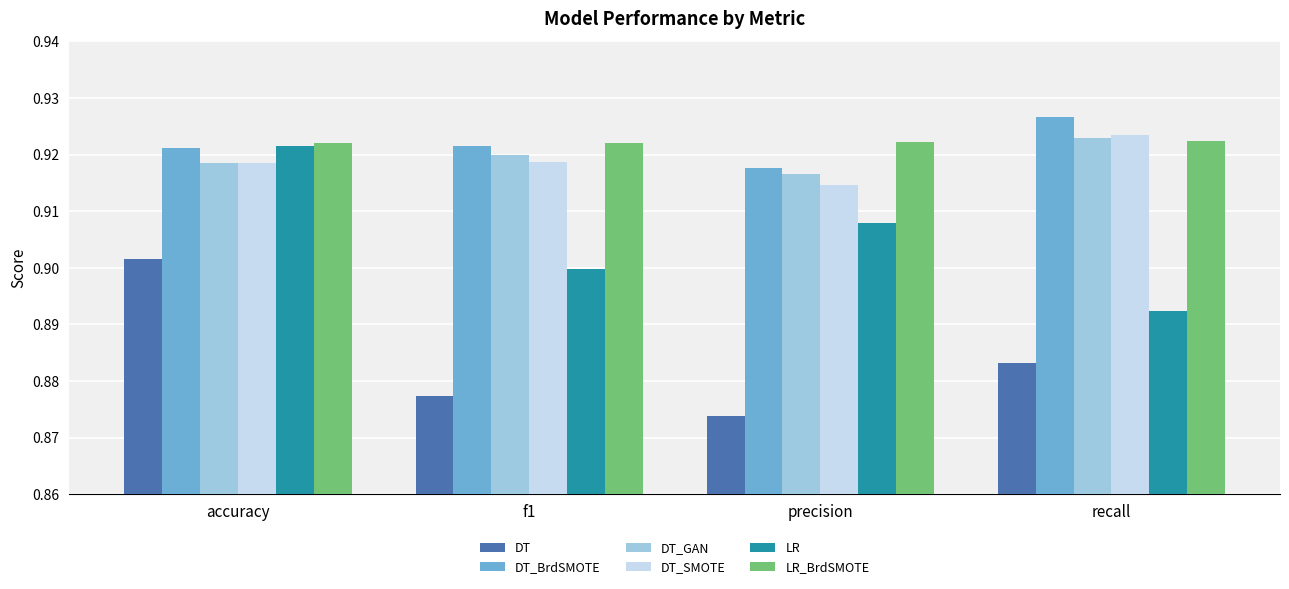

Is it true that LR equals 0.9 at precision?

True